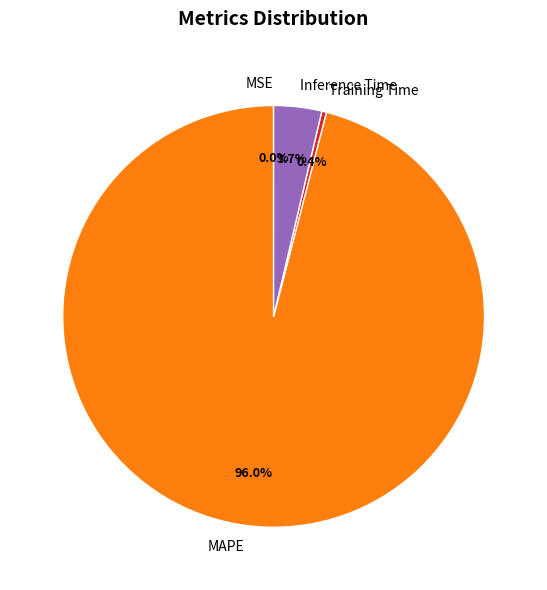

Which category has the biggest portion of the pie?

MAPE